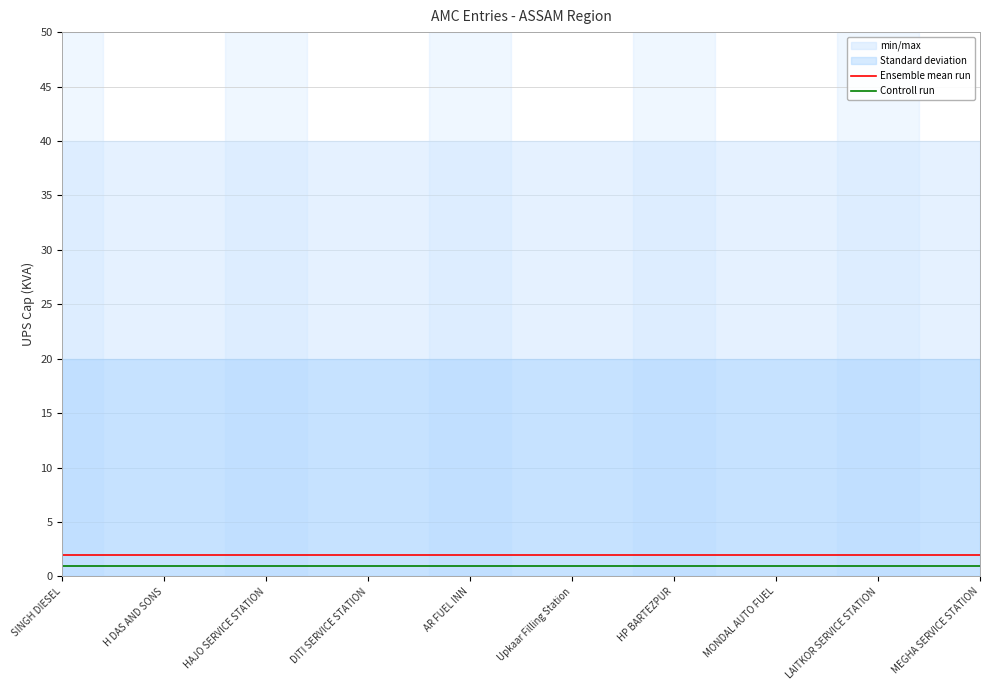

Is it true that Ensemble mean run equals 2 at MEGHA SERVICE STATION?

True